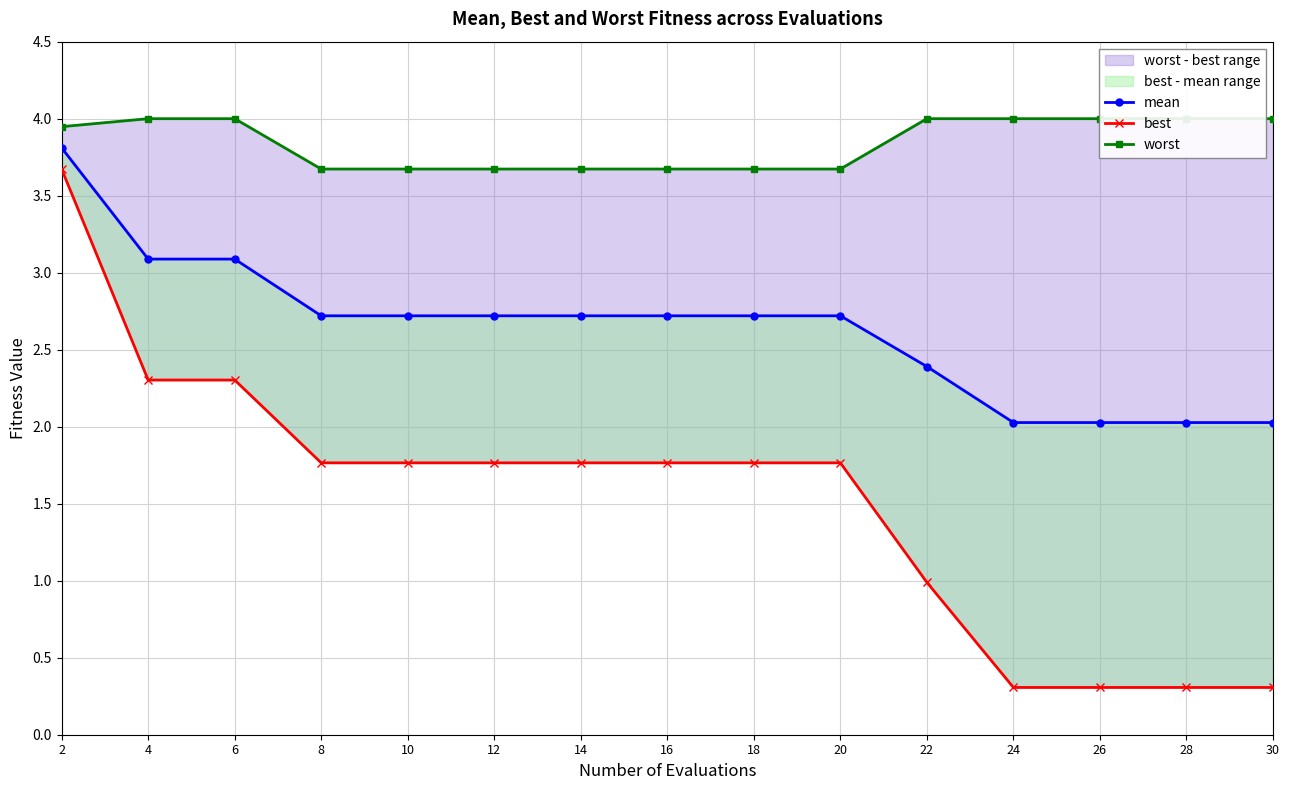

What is the difference between the highest and lowest values at 18?

1.9